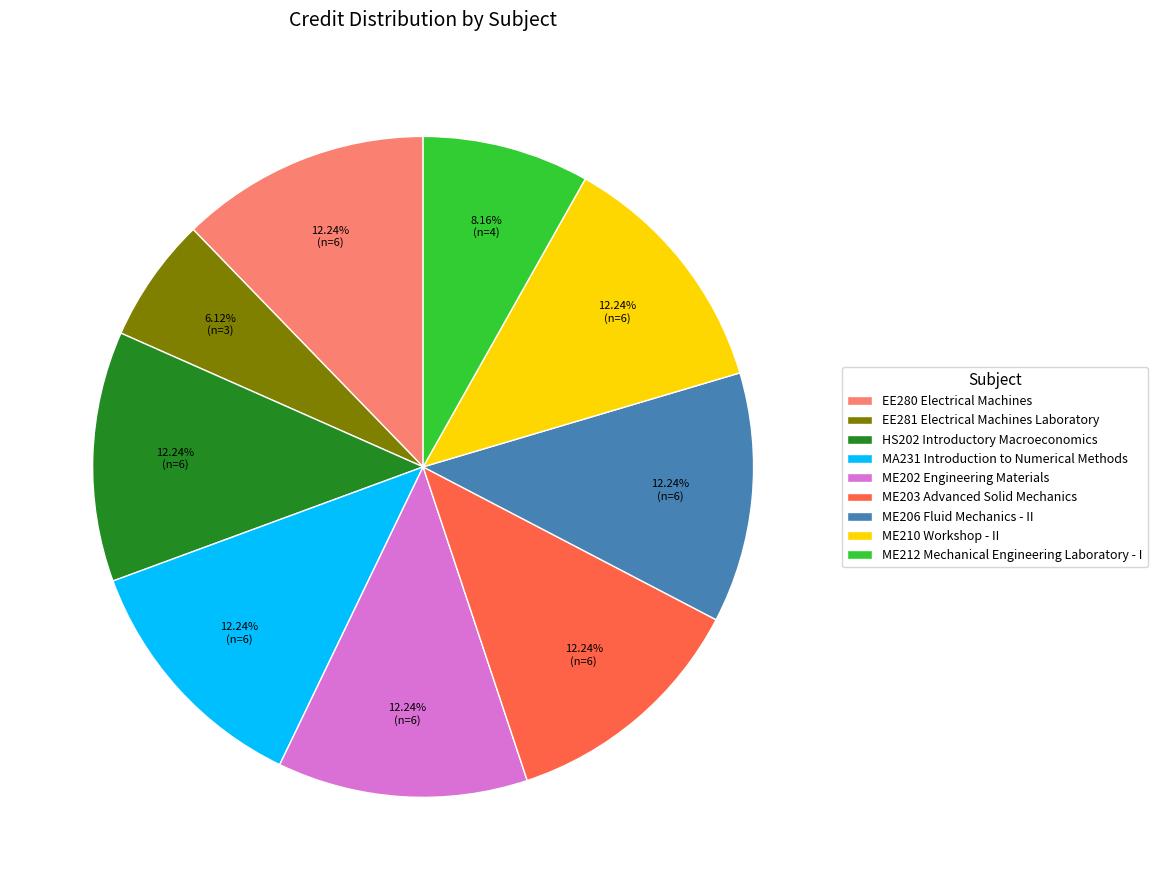

Does ME206 Fluid Mechanics - II represent more than half of the total?

No